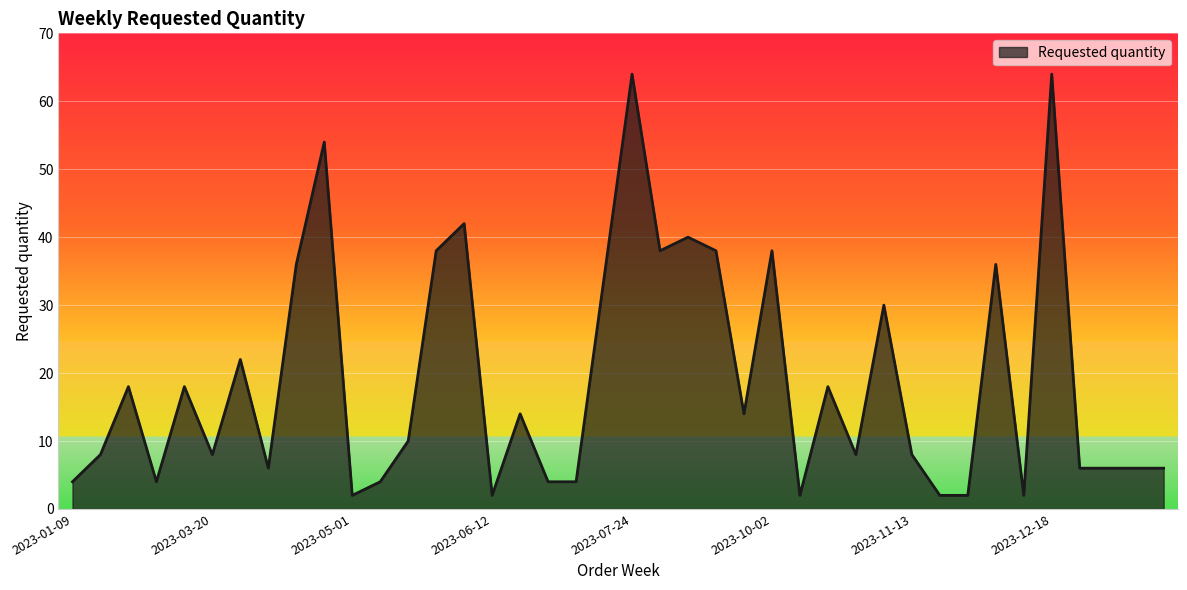

Reading left to right, list all the values displayed in this chart.

4	8	18	4	18	8	22	6	36	54	2	4	10	38	42	2	14	4	4	34	64	38	40	38	14	38	2	18	8	30	8	2	2	36	2	64	6	6	6	6